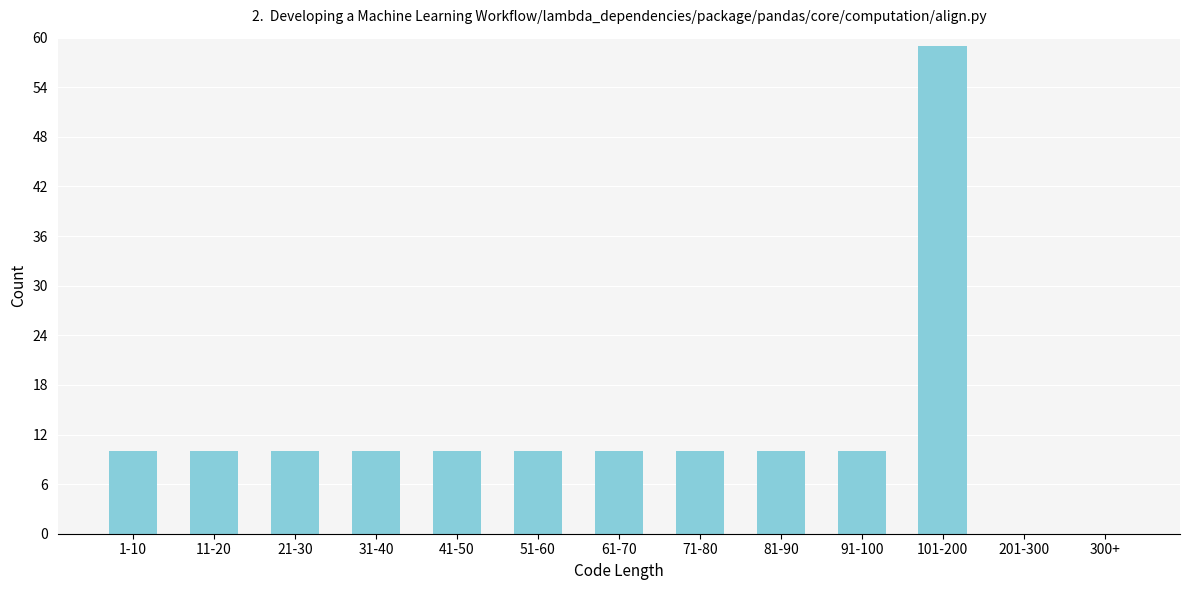

Reading left to right, extract all data points from this chart.

1-10=10	11-20=10	21-30=10	31-40=10	41-50=10	51-60=10	61-70=10	71-80=10	81-90=10	91-100=10	101-200=59	201-300=0	300+=0